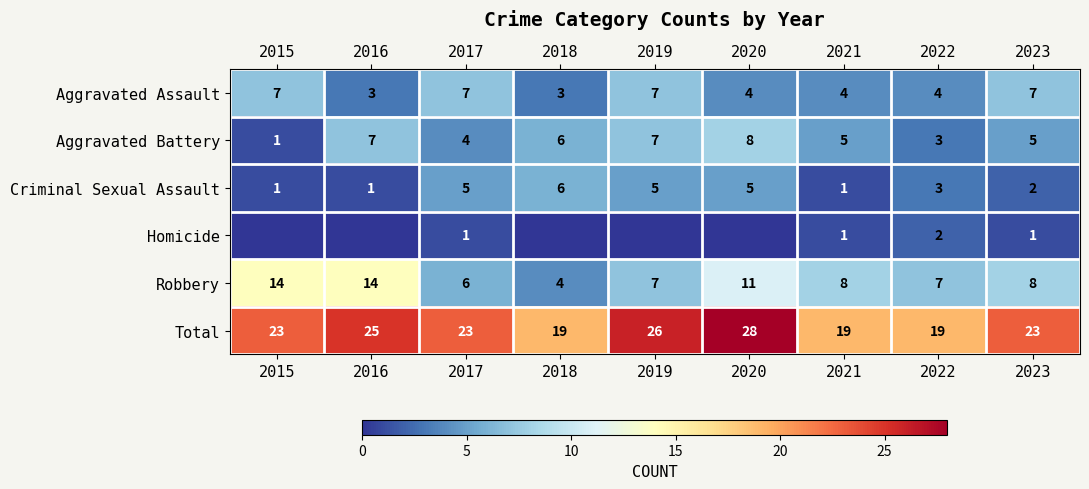

Which has a higher value, 2018 or 2023?

2023